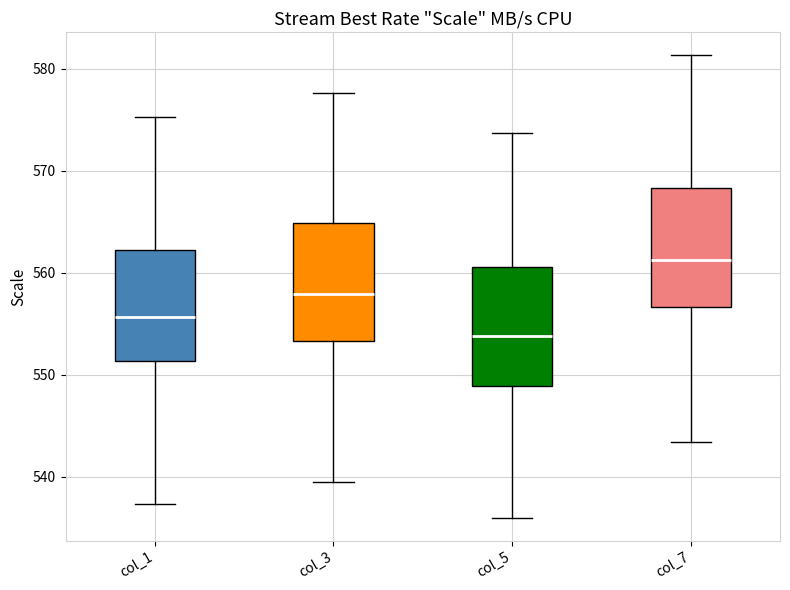

Reading left to right, read every box against the y-axis: the position of its median line, the range the box covers, and the ends of its whiskers. The values are not printed on the chart, so give them approximately, as read against the axis.

col_1: median 556, box 551 to 562, whiskers 537 to 575
col_3: median 558, box 553 to 565, whiskers 539 to 578
col_5: median 554, box 549 to 561, whiskers 536 to 574
col_7: median 561, box 557 to 568, whiskers 543 to 581